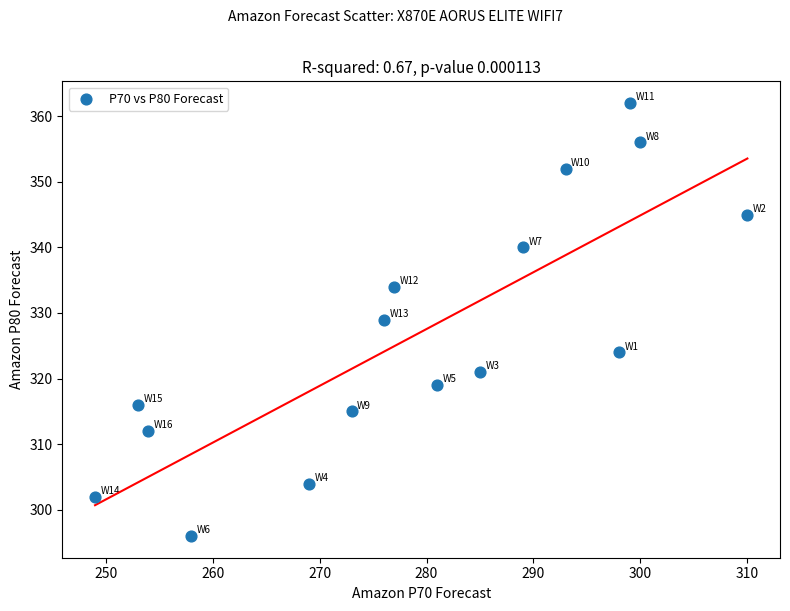

What is the range of Y values (max minus min)?

66